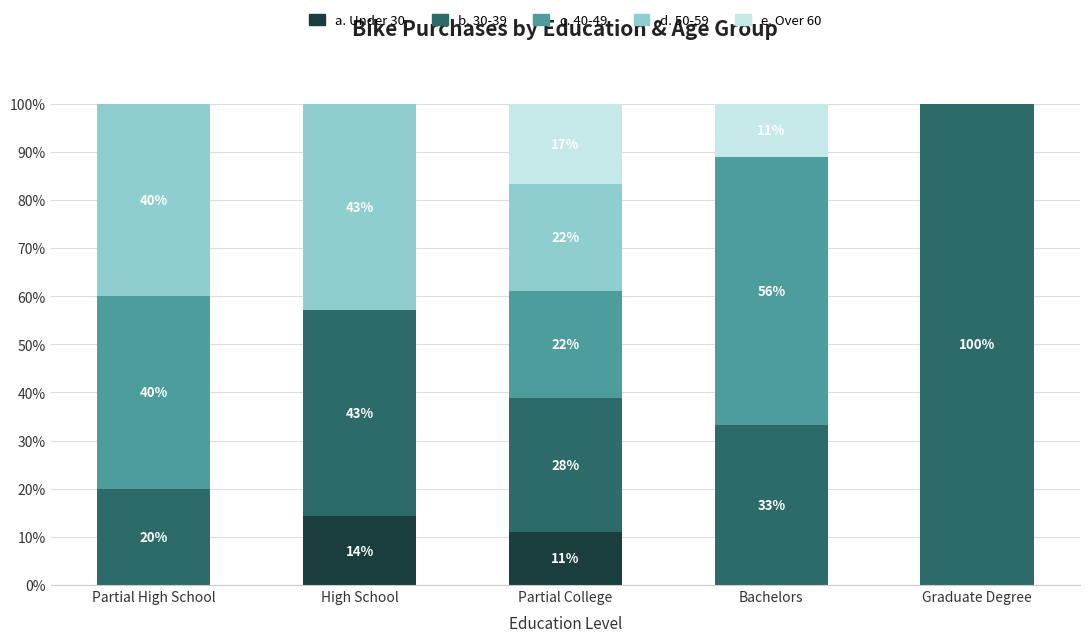

What is the sum of the c. 40-49 values at Partial High School and High School?

40.0